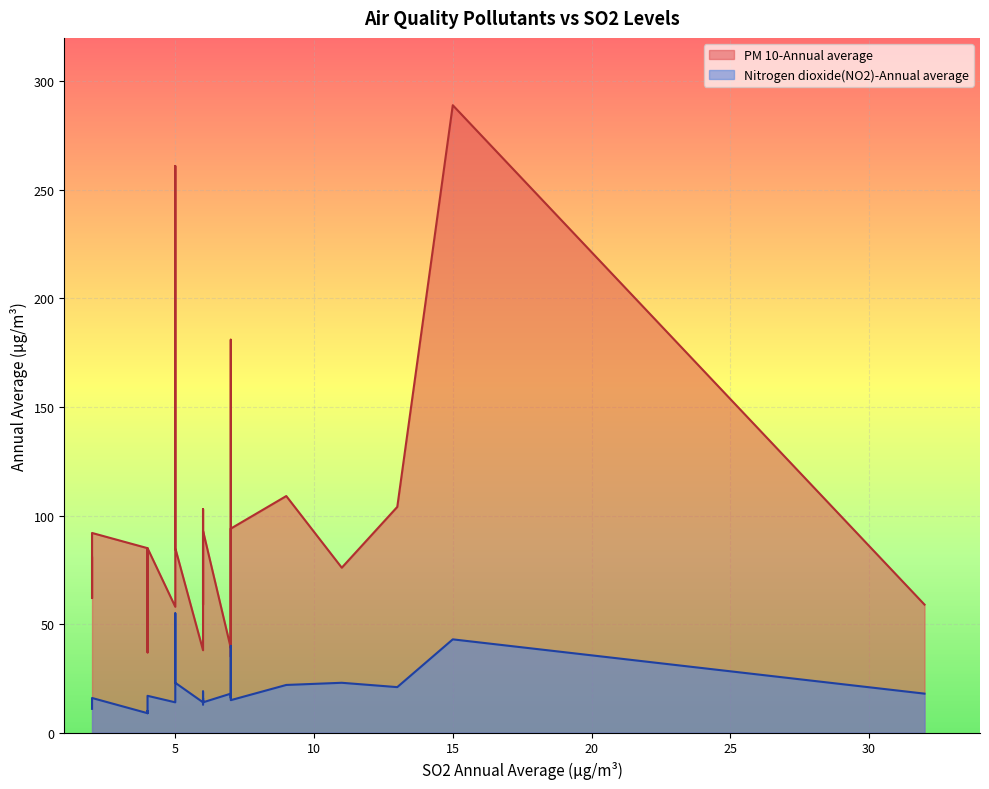

Which series has the largest total across all categories?

PM 10-Annual average